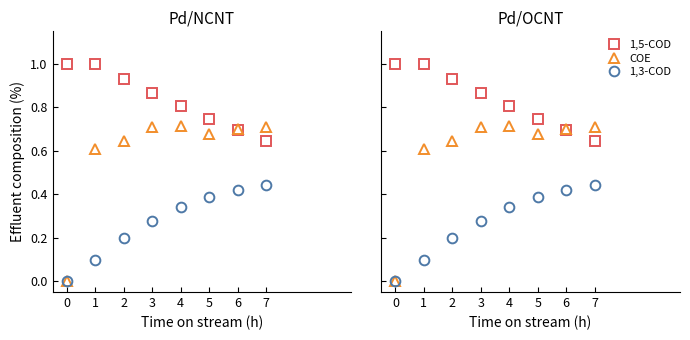

Rank the series by their average value, from lowest to highest.

1,3-COD, COE, 1,5-COD